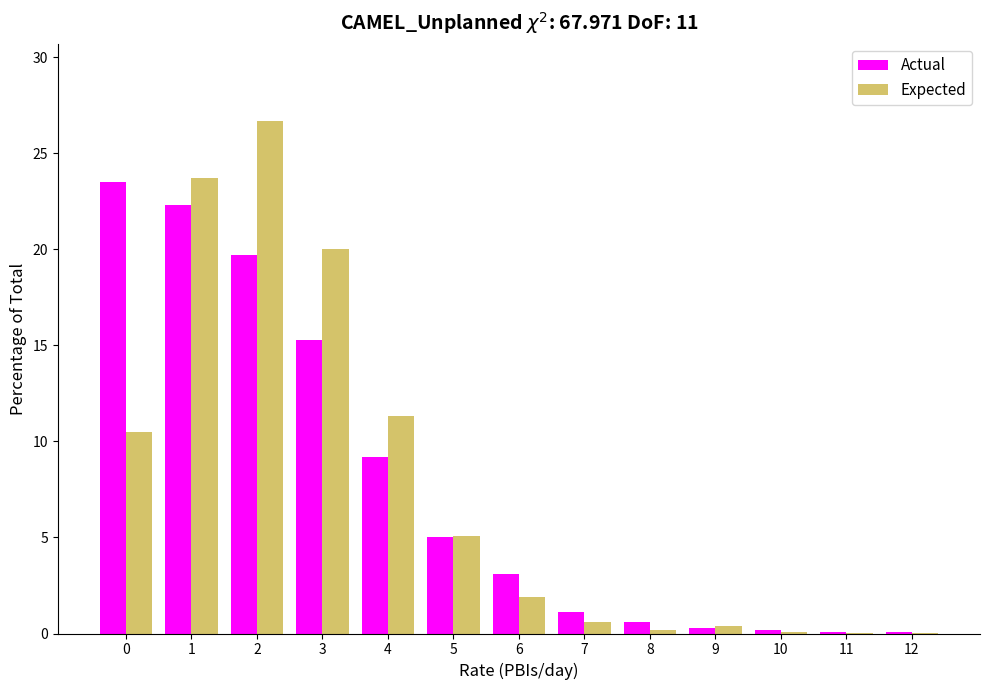

What is the sum of all Actual values?

100.5